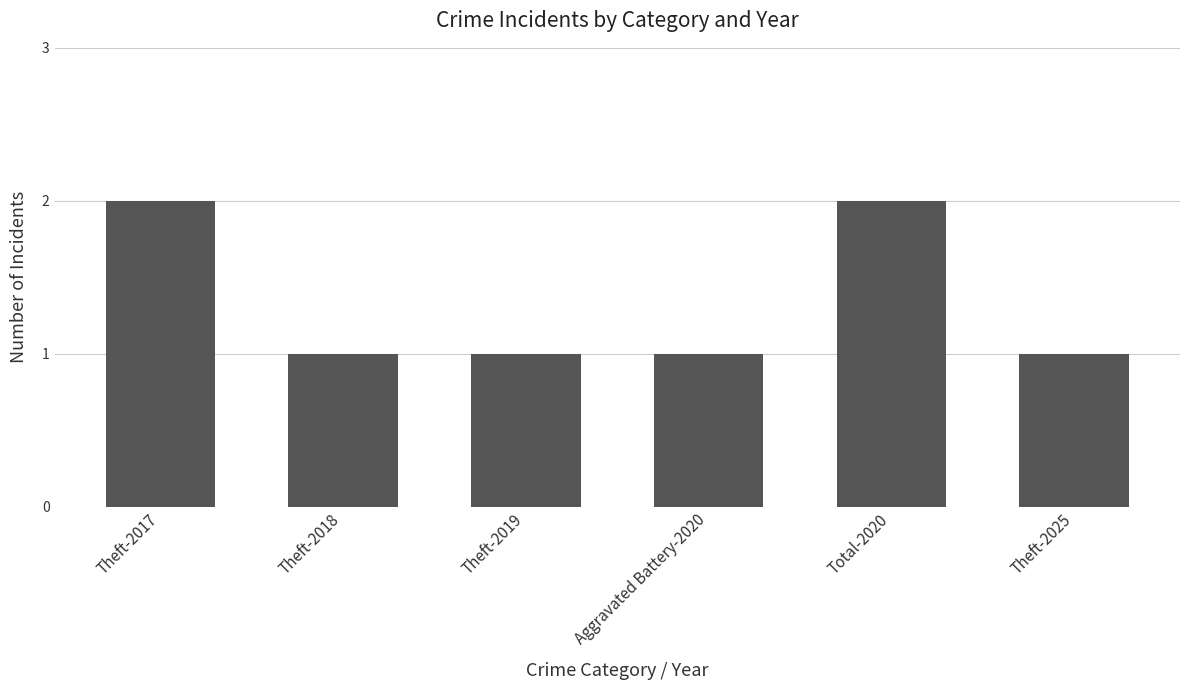

Does the chart contain any negative values?

No